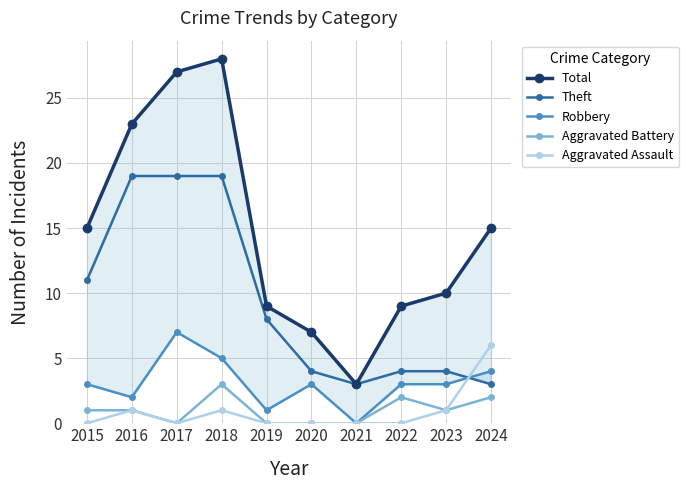

What is the difference between the maximum and minimum values in the Aggravated Assault series?

6